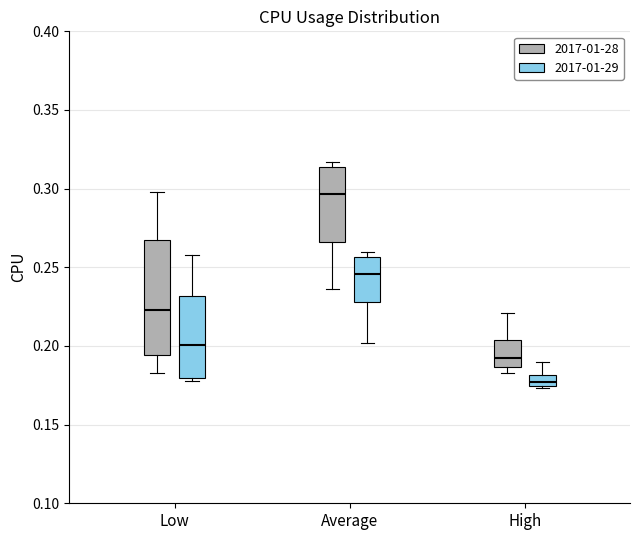

Which box is the tallest, from its lower edge to its upper edge?

Low (2017-01-28)